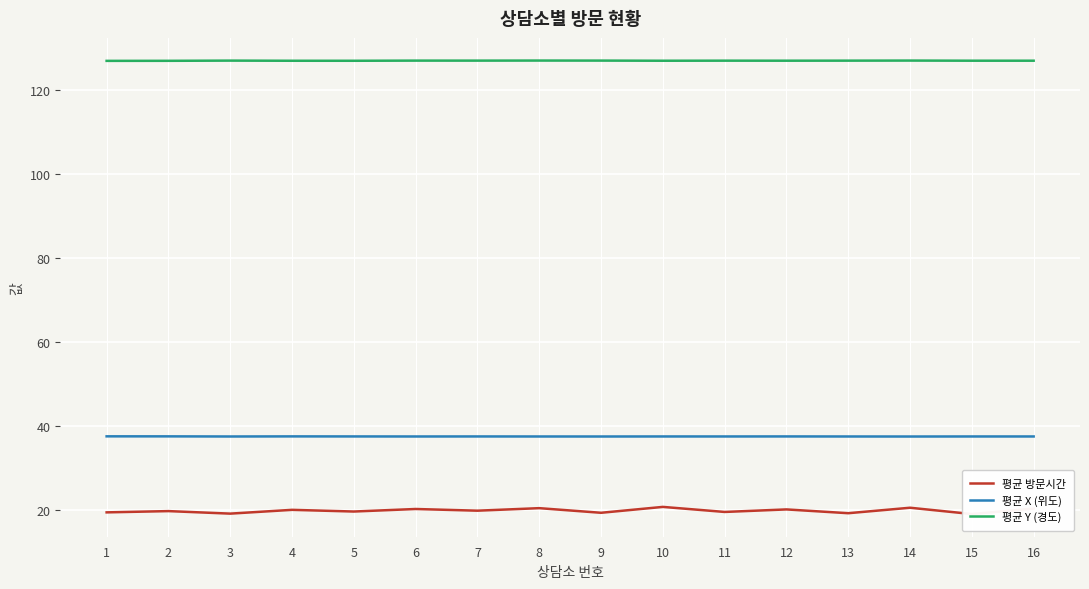

What is the smallest value displayed?

19.1